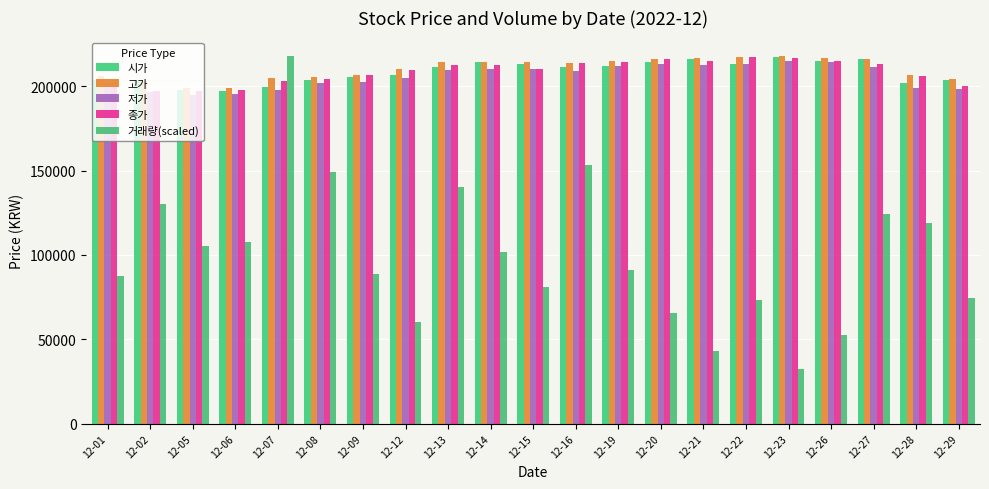

The 시가 series shows 211500.0 at 12-16. True or false?

True